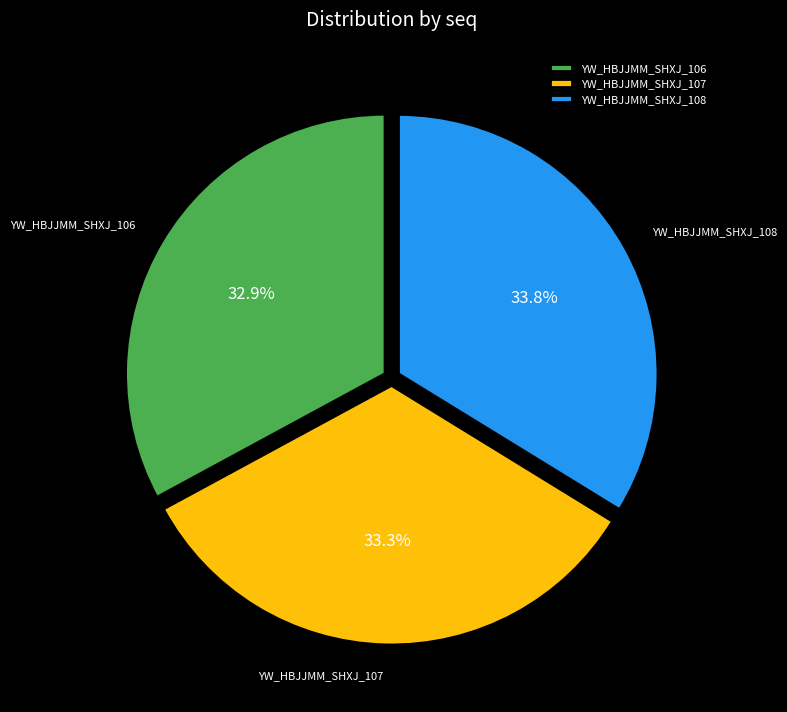

What percentage is the YW_HBJJMM_SHXJ_108 slice, to the nearest percent?

34%